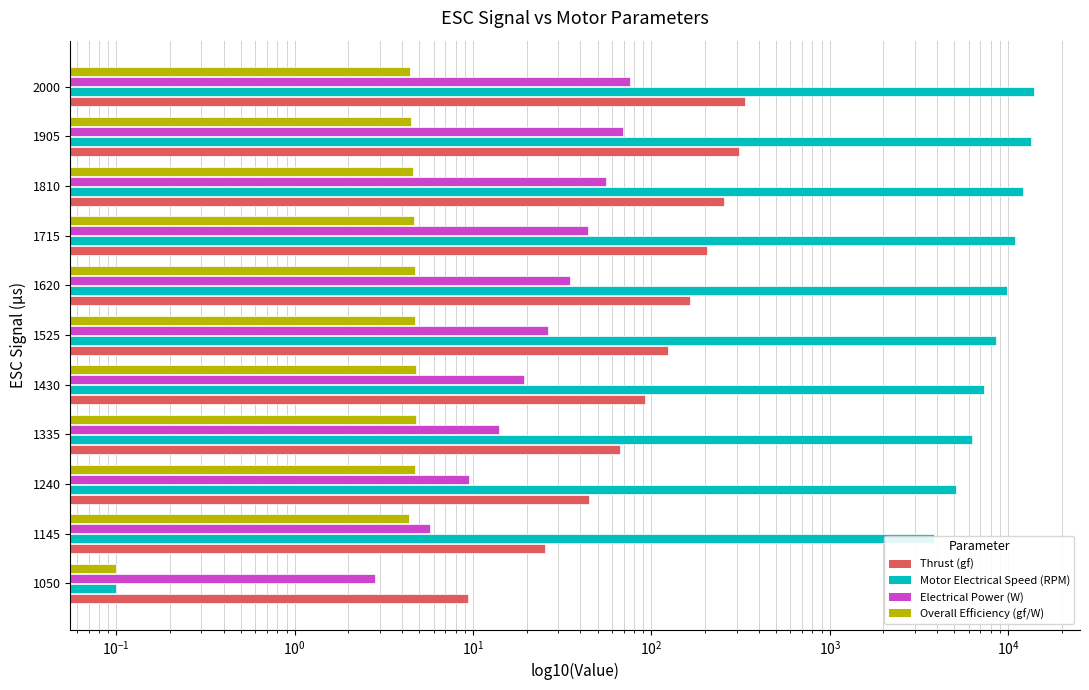

Which series changed the most between 1430 and 1620?

Motor Electrical Speed (RPM)